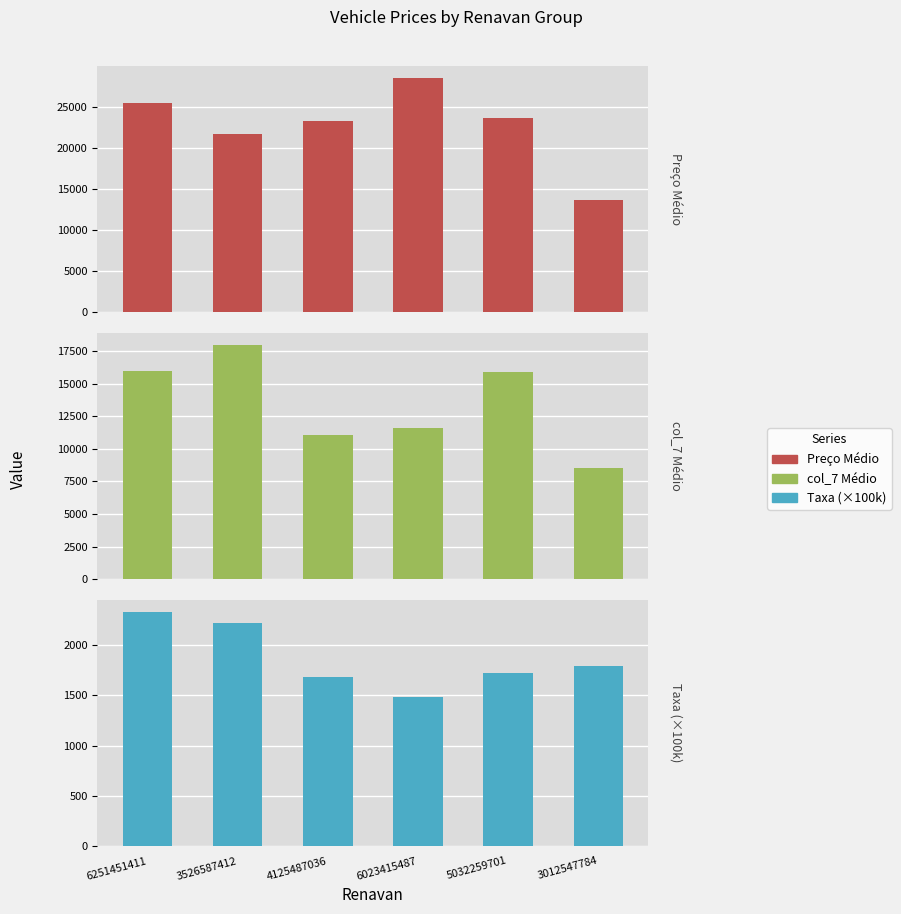

At which label does col_7 Médio reach its minimum?

3012547784